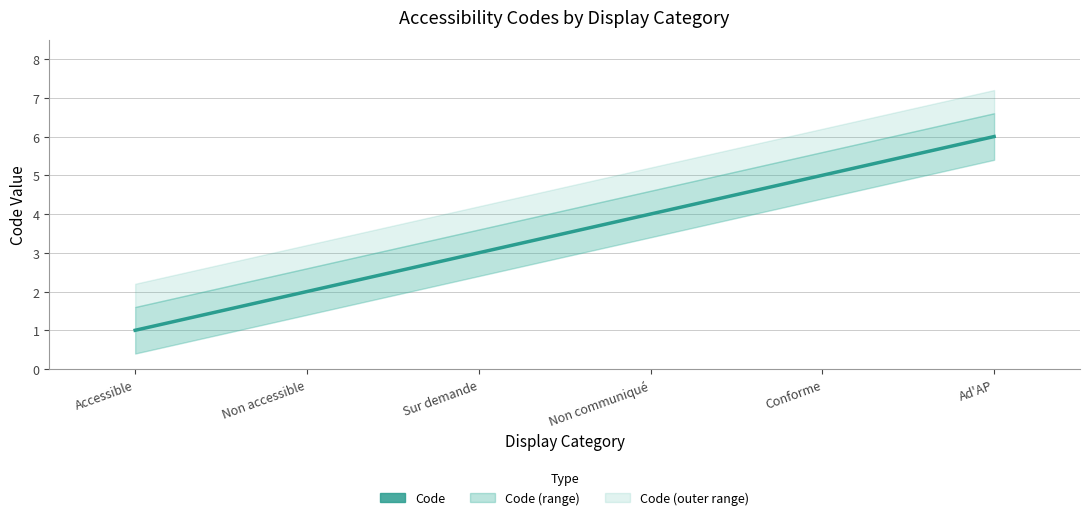

Which has a higher value, Non communiqué or Conforme?

Conforme